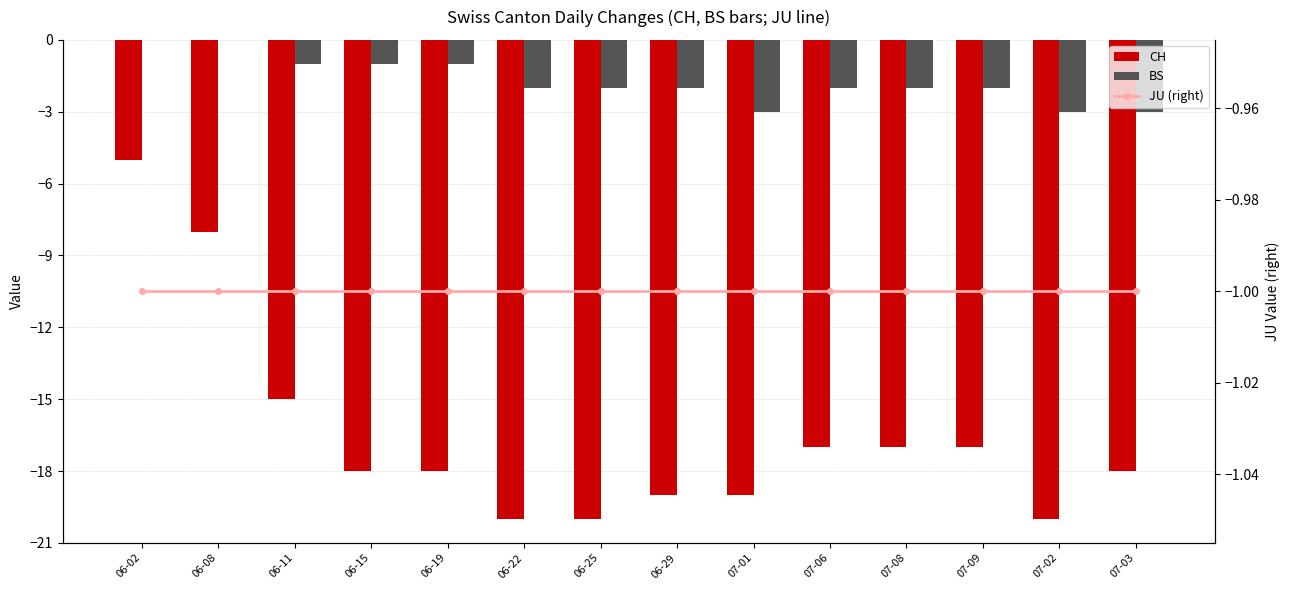

Between 07-01 and 07-03, which series saw the biggest shift?

CH